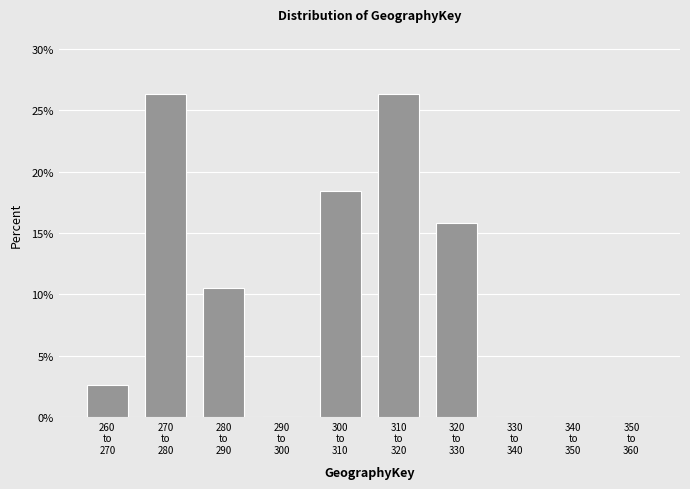

What is the sum of all values?

100.0